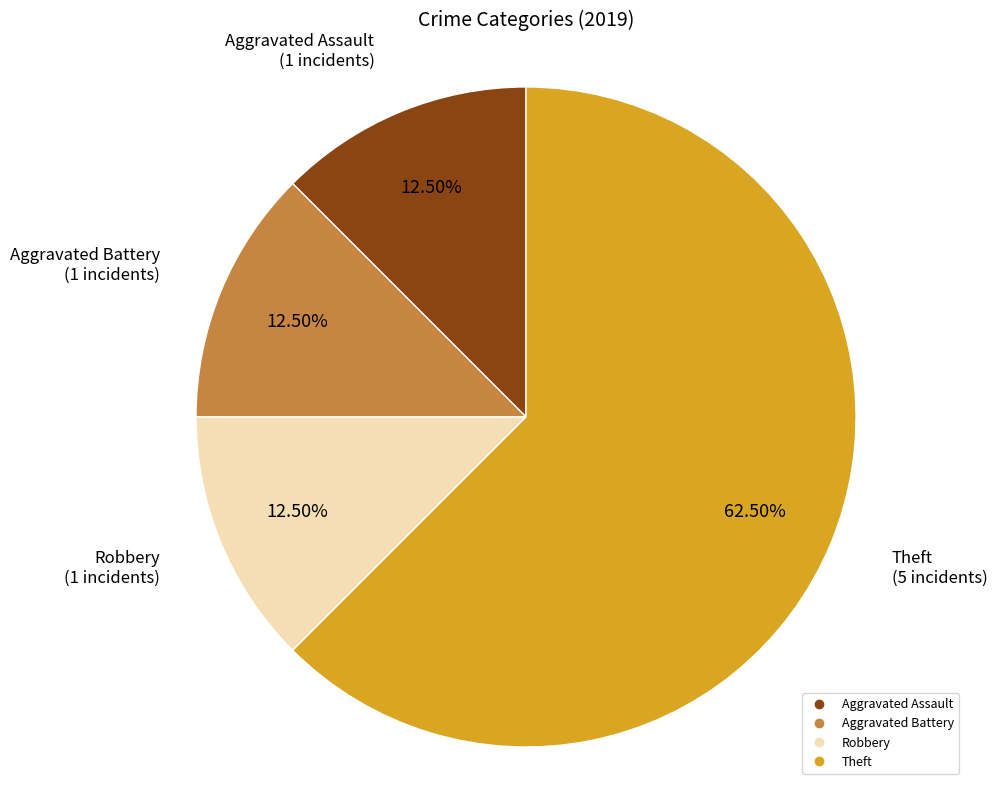

Is there any slice that represents more than half of the pie?

Yes